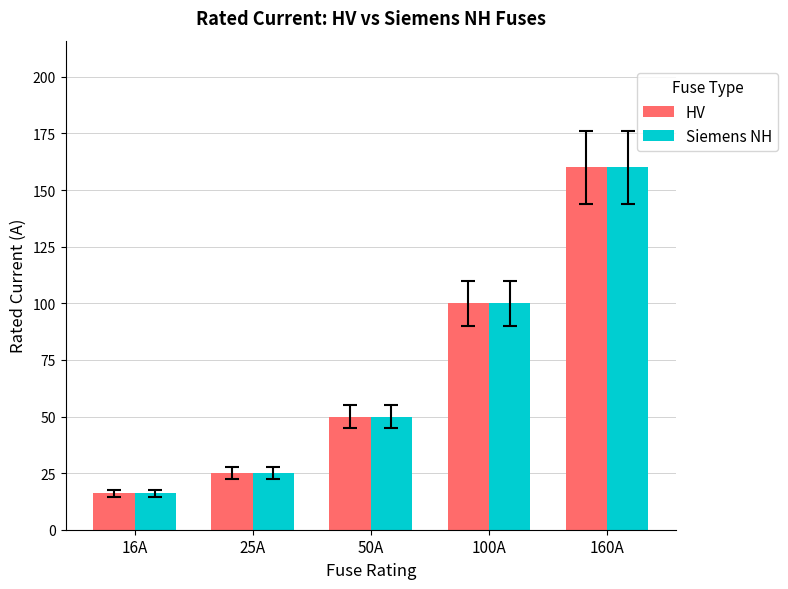

What is the difference between the Siemens NH values at 16A and 50A?

34